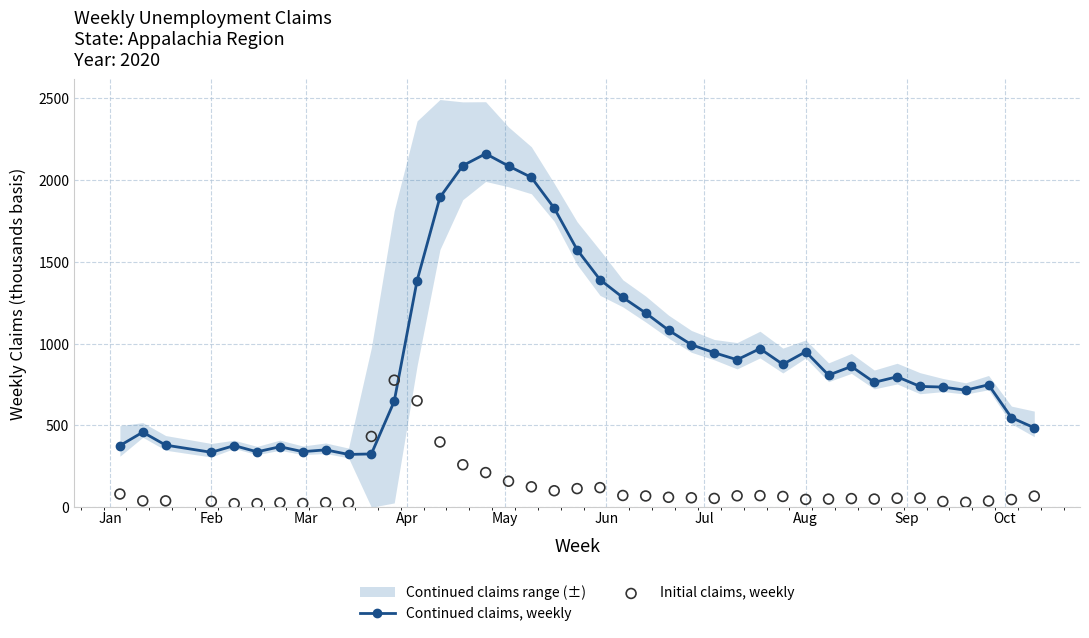

Which series has the largest total across all categories?

Continued claims, weekly